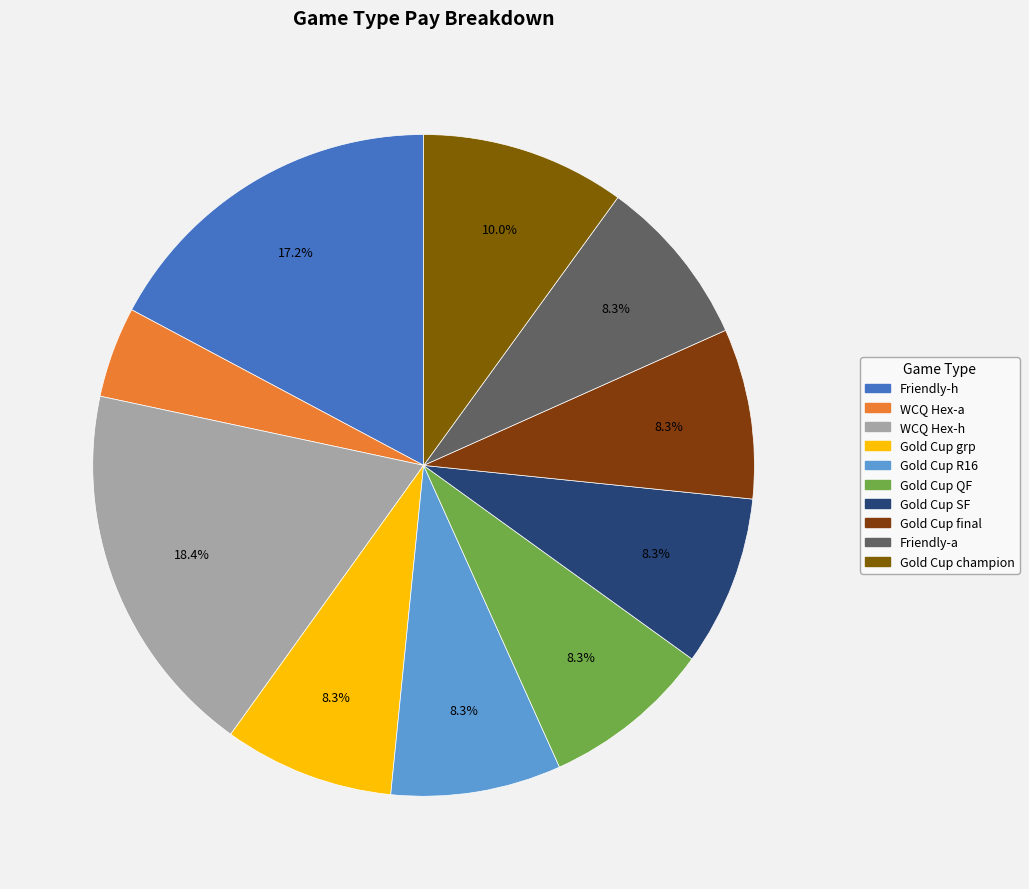

Which has a higher value, Friendly-a or Gold Cup SF?

Friendly-a